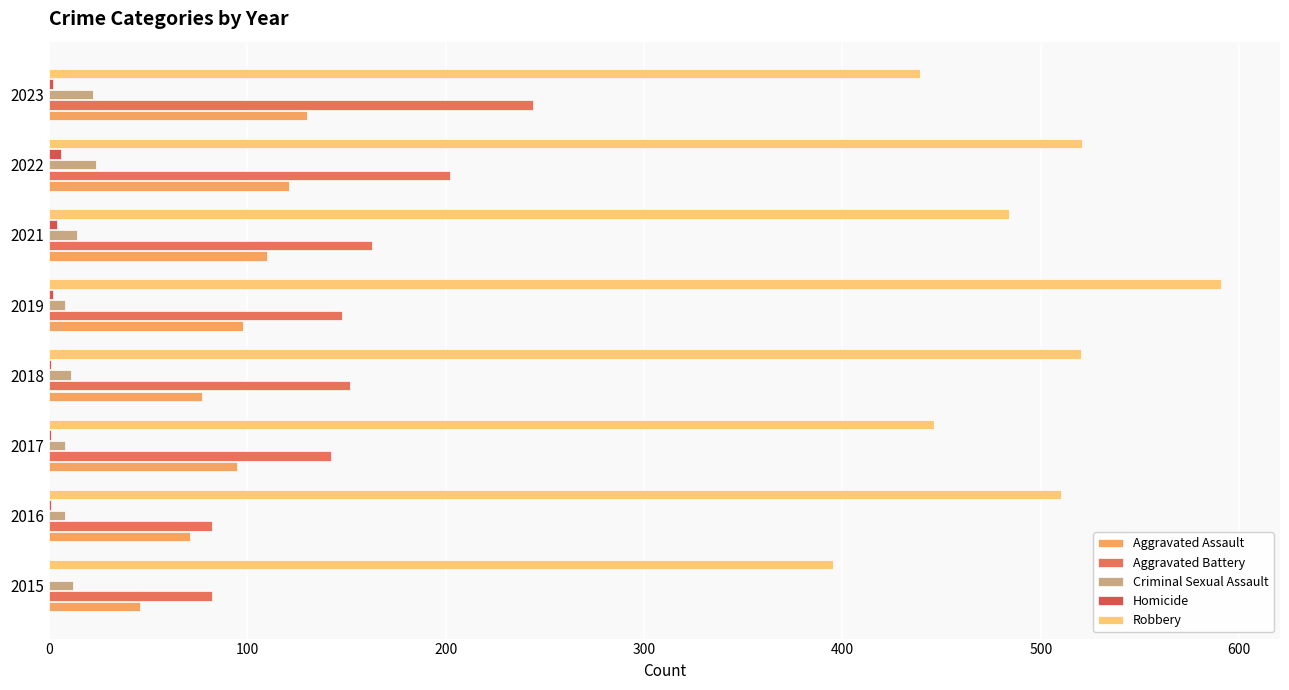

Reading left to right, extract all data points from this chart.

Aggravated Assault: 0=46	100=71	200=95	300=77	400=98	500=110	600=121	700=130
Aggravated Battery: 0=82	100=82	200=142	300=152	400=148	500=163	600=202	700=244
Criminal Sexual Assault: 0=12	100=8	200=8	300=11	400=8	500=14	600=24	700=22
Homicide: 0=0	100=1	200=1	300=1	400=2	500=4	600=6	700=2
Robbery: 0=395	100=510	200=446	300=520	400=591	500=484	600=521	700=439